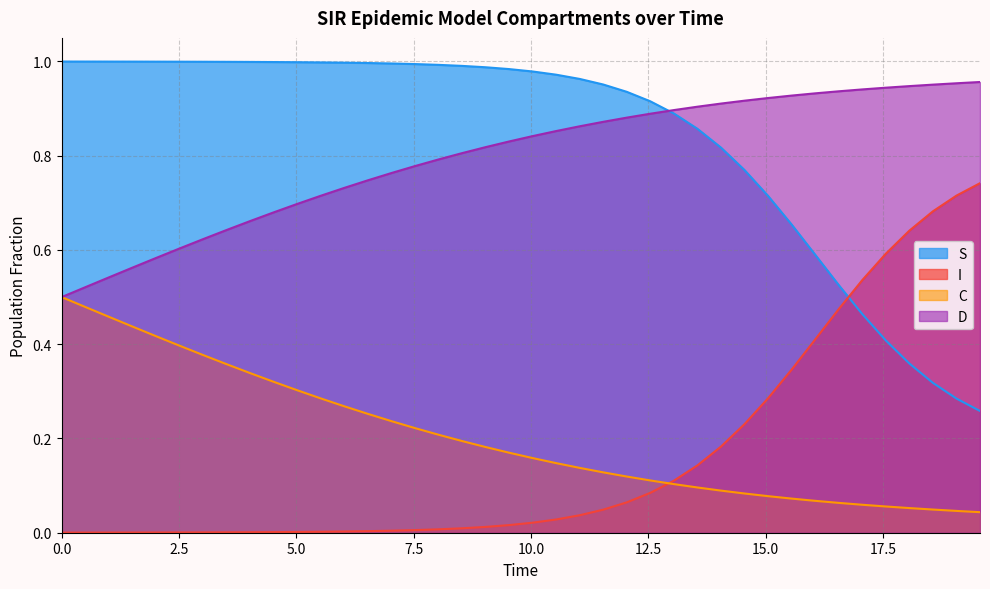

Rank the series by their maximum value, from lowest to highest.

C, I, D, S